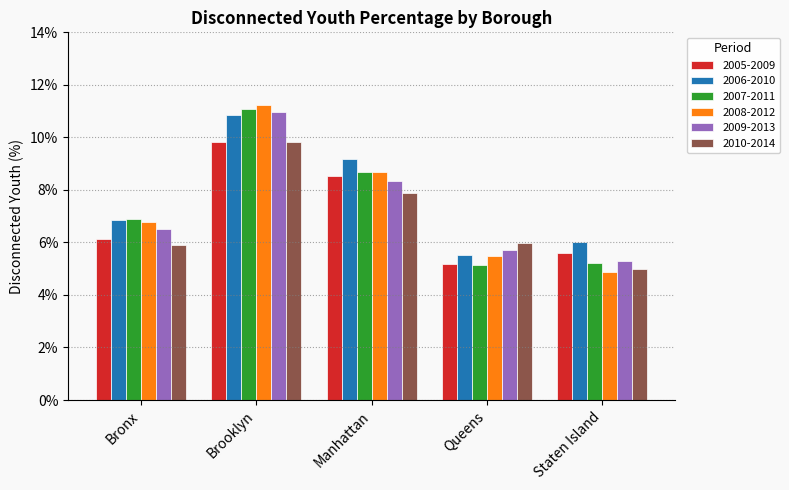

Between Queens and Bronx, which is larger?

Bronx